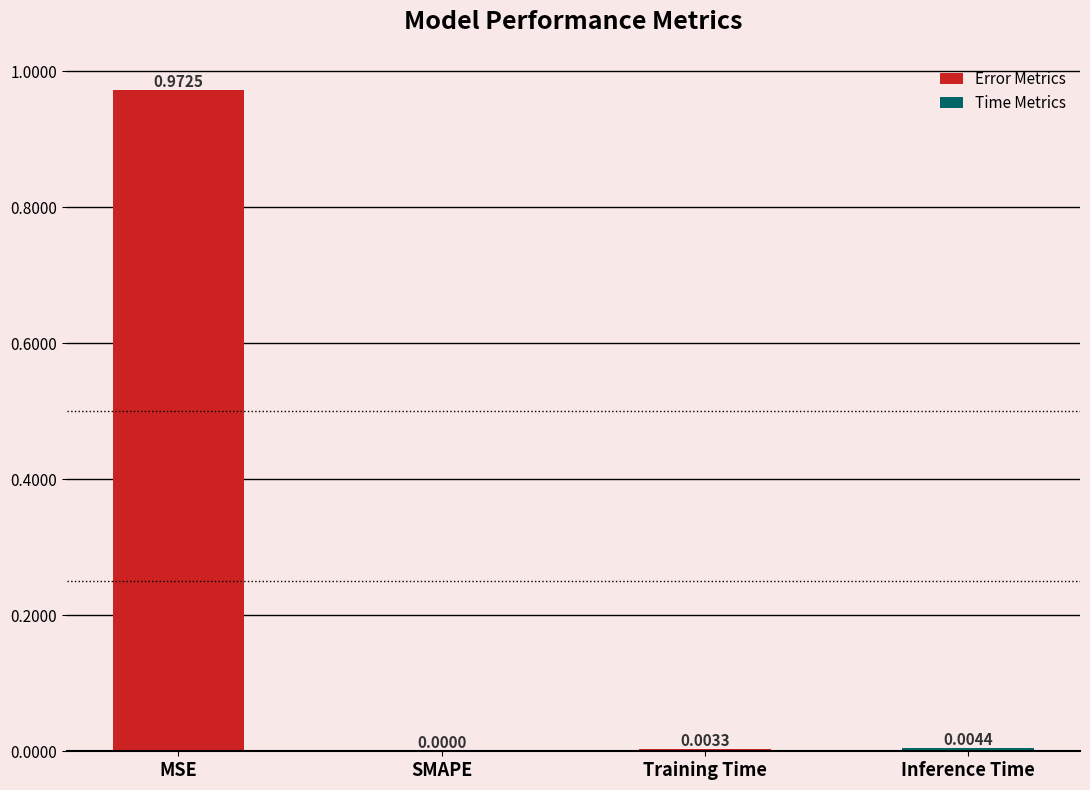

The chart shows a value of 0.0 at Inference Time. True or false?

True